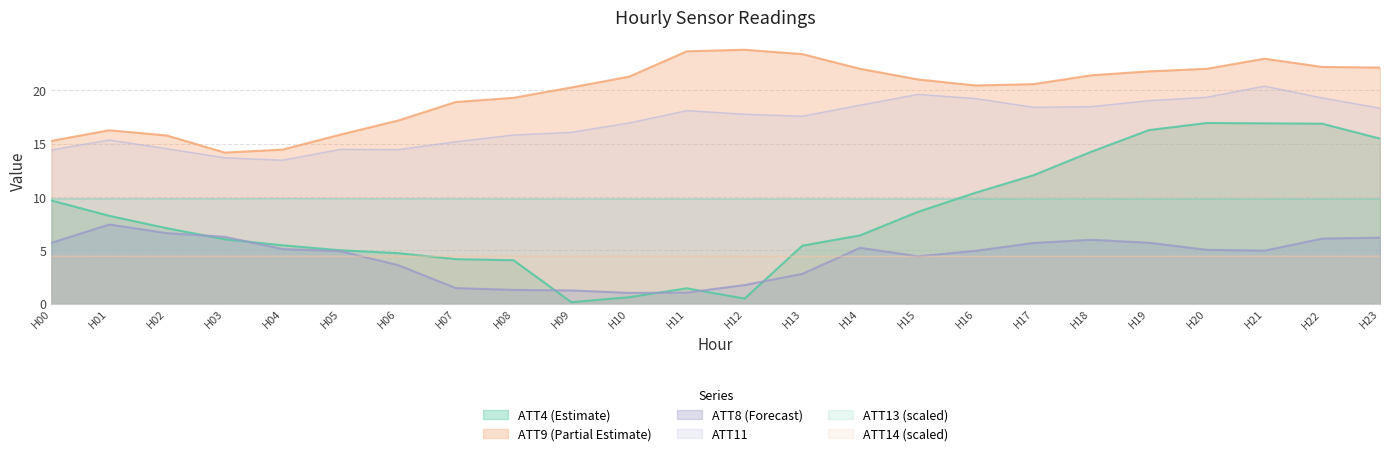

Which series has the widest spread of values?

ATT4 (Estimate)